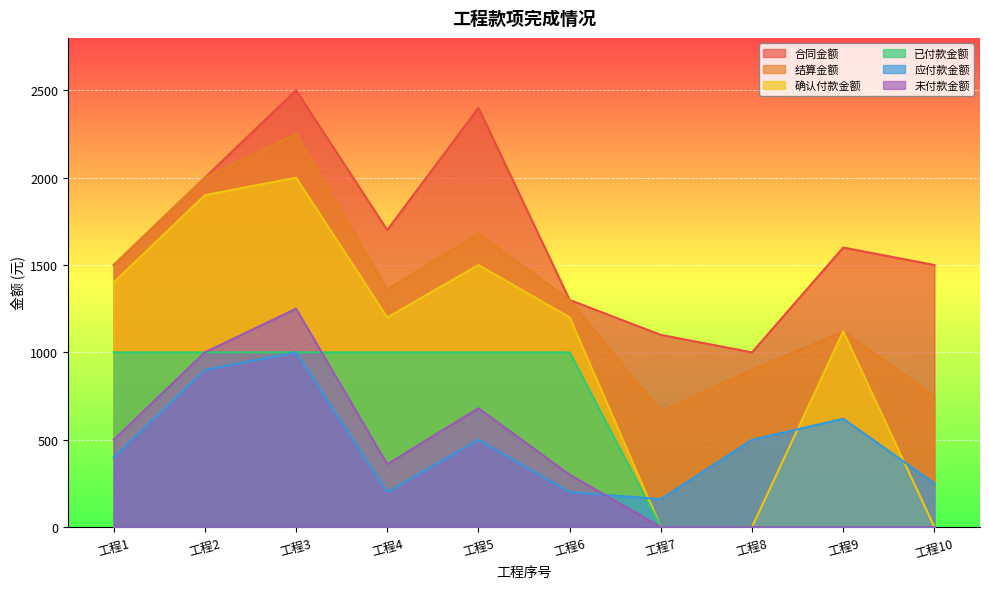

Count the number of categories in the chart.

10